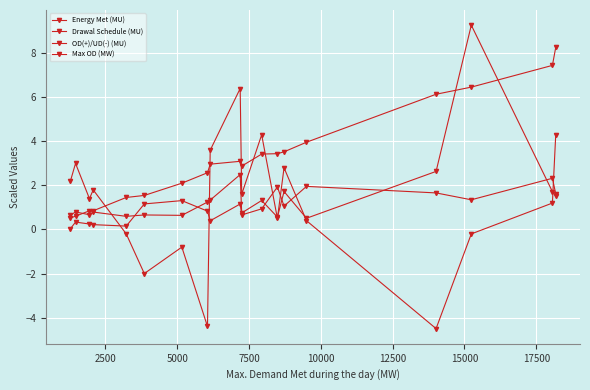

Count the number of data series in this chart.

4